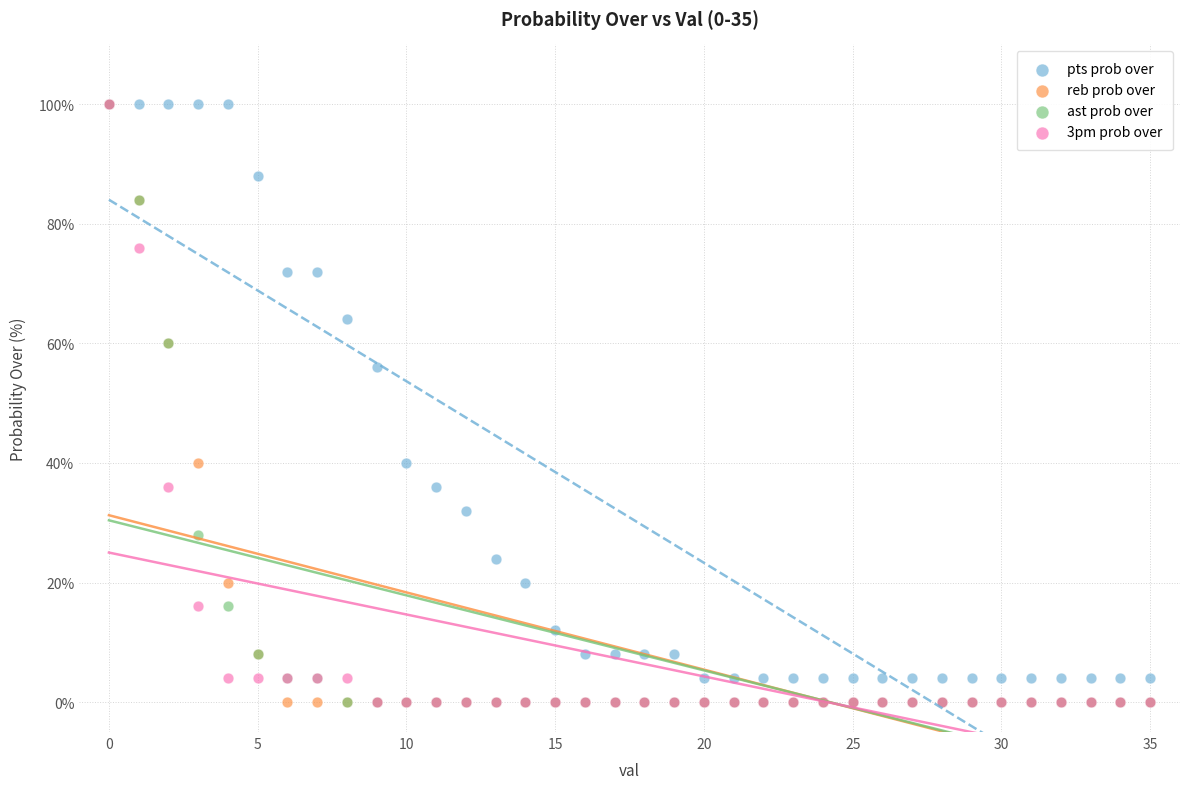

Across all series, what Y value is closest to 50?

56